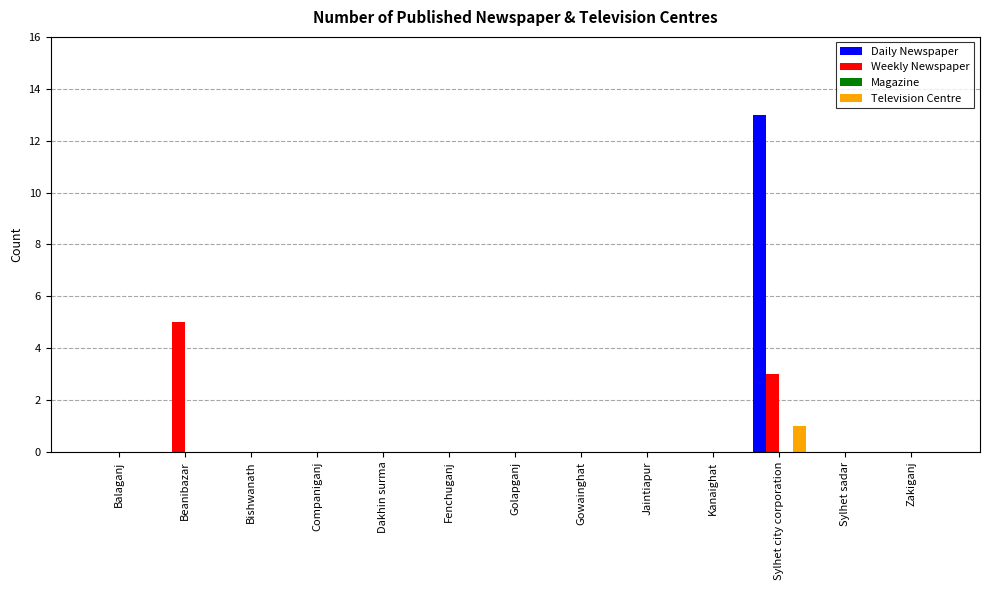

At which category is the sum across all series the highest?

Sylhet city corporation